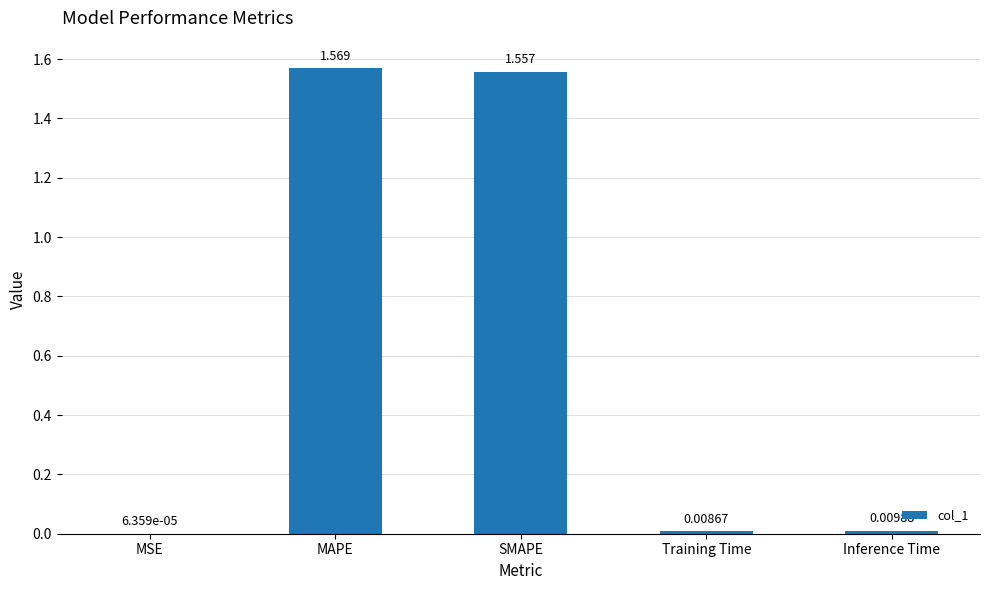

At which label is the value closest to 0?

MSE